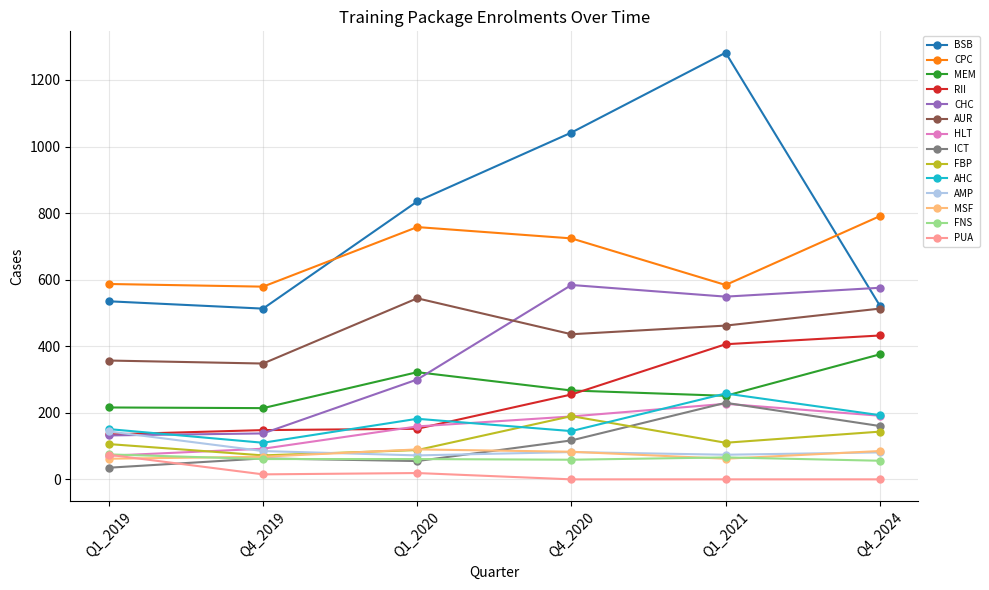

Where is the first local minimum for BSB?

Q4_2019